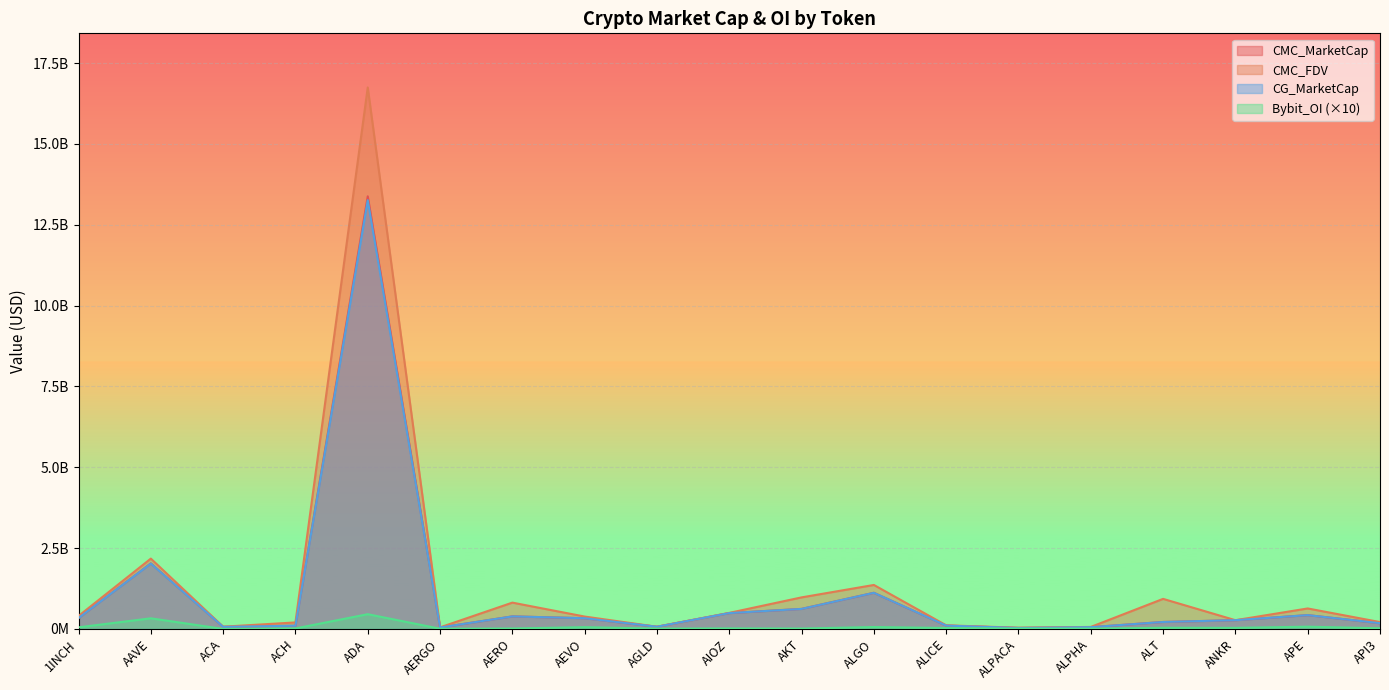

The CMC_MarketCap series shows 439916510 at AEVO. True or false?

False